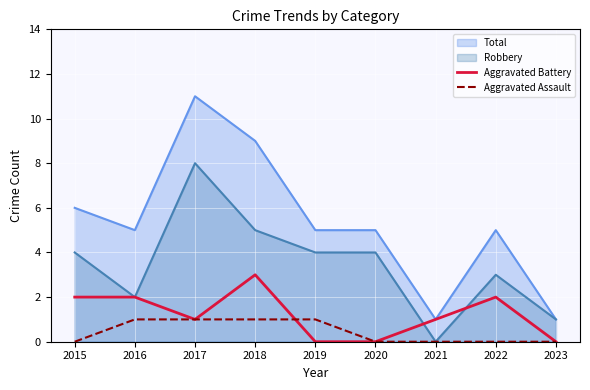

At which label does Aggravated Battery reach its peak?

2018